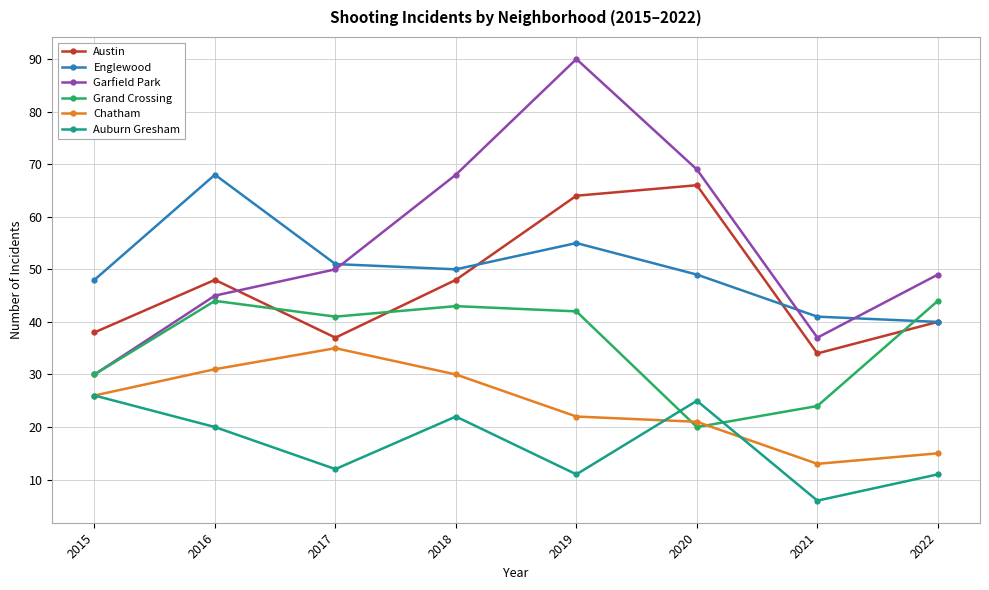

True or false: Garfield Park and Auburn Gresham cross at least once.

False